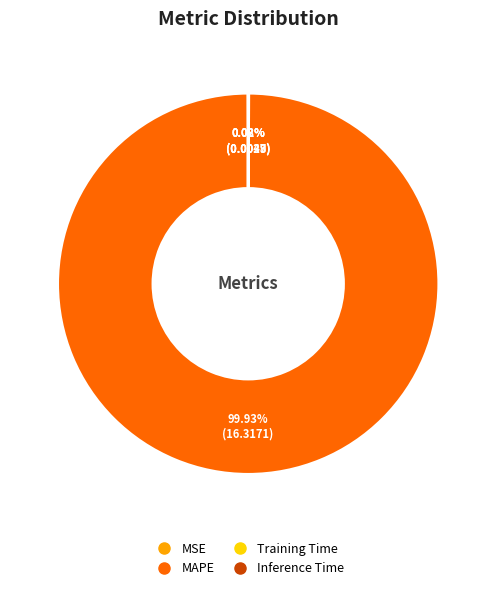

Which slice is the largest?

MAPE